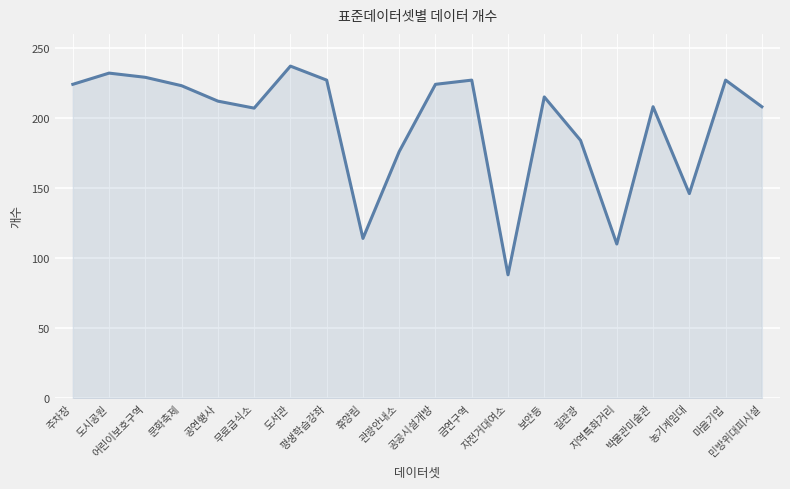

Is it true that the value at 민방위대피시설 is 208?

True